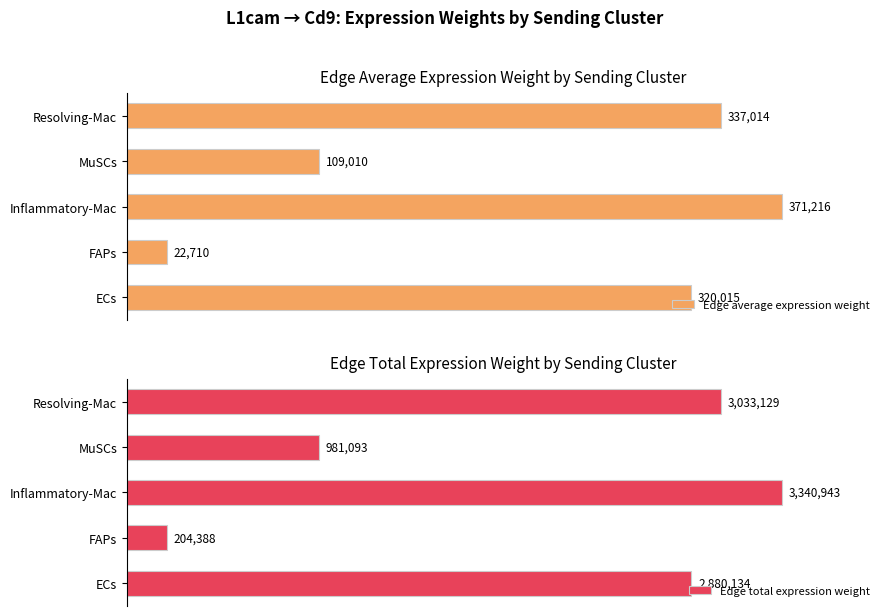

Are the bars horizontal?

Yes